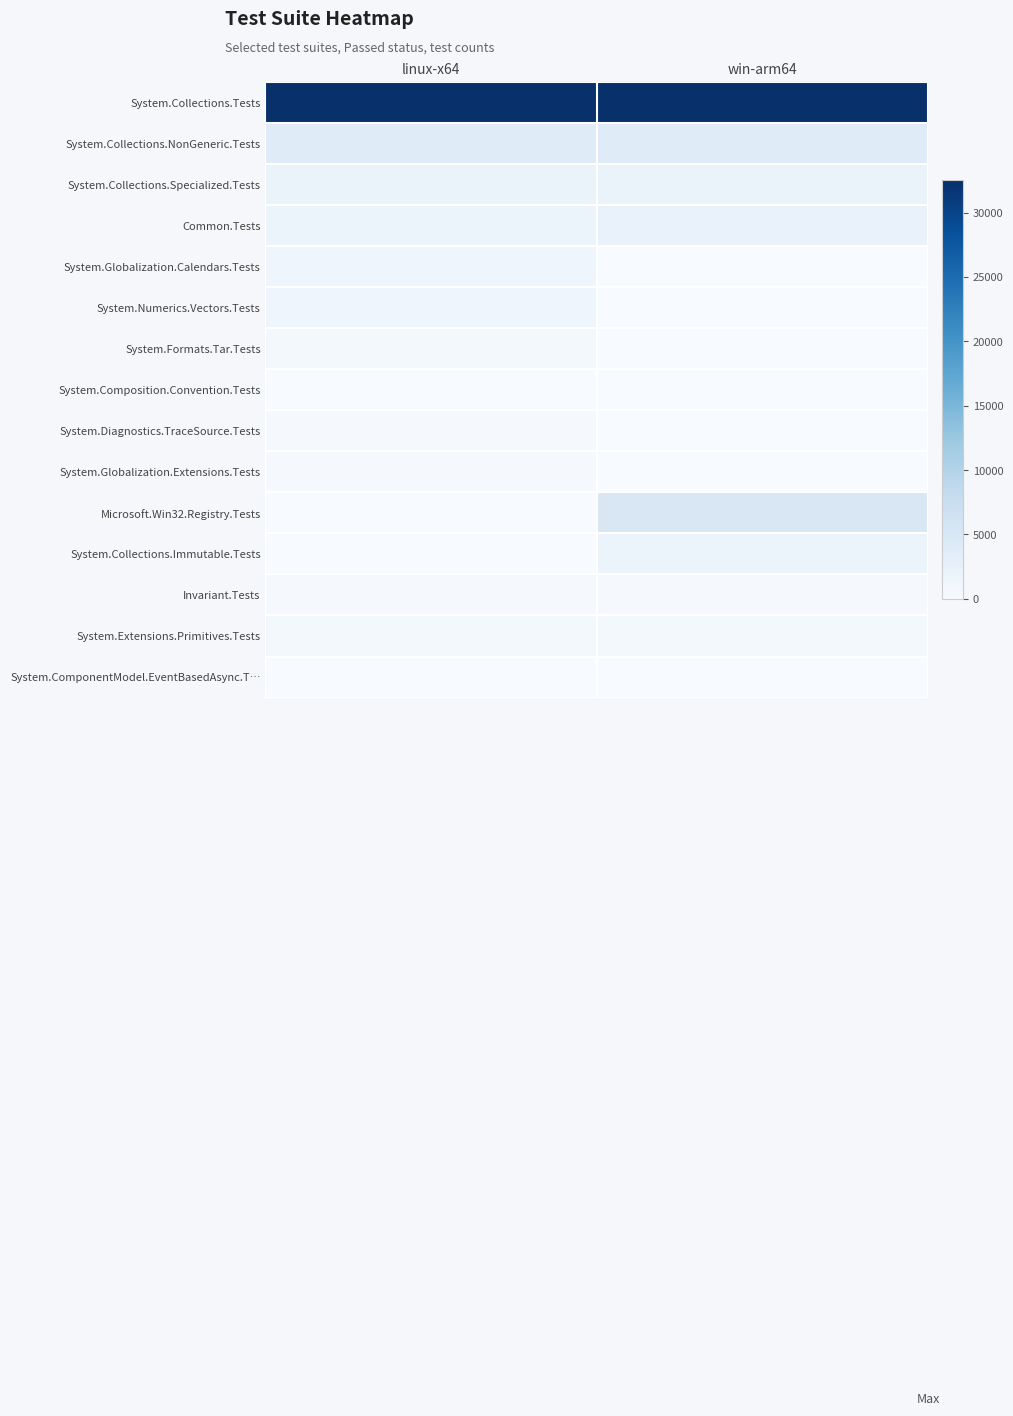

What is the spread (max minus min) of values at linux-x64?

32511